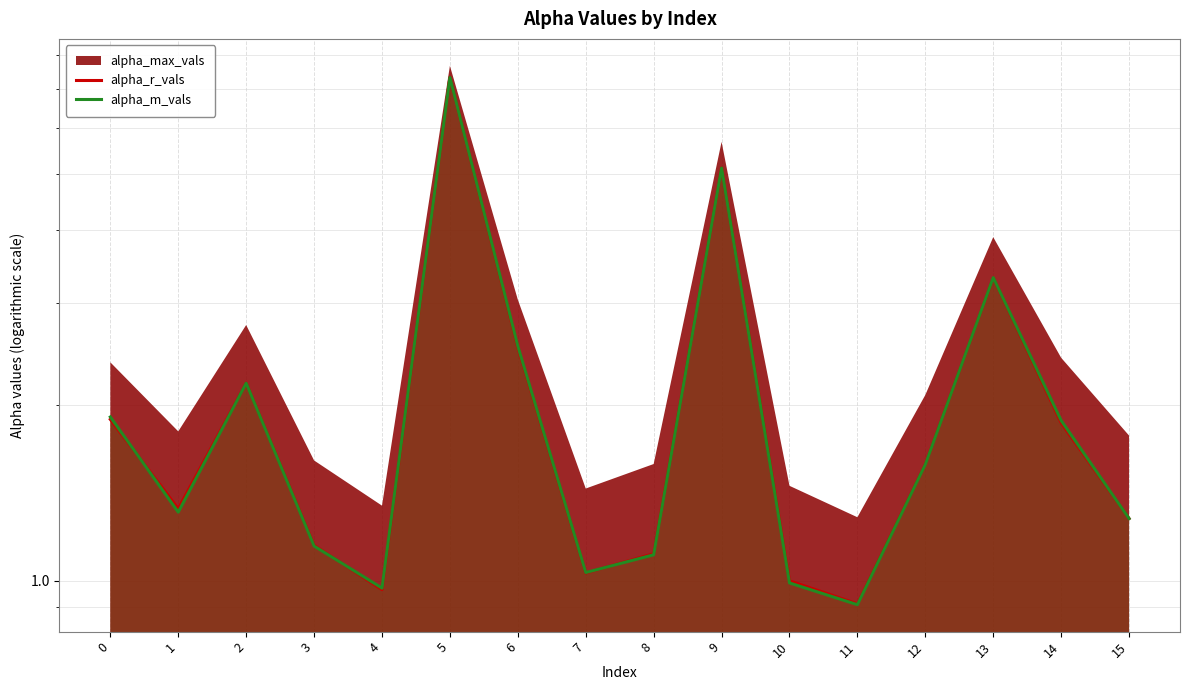

What is the sum of the alpha_r_vals values at 11 and 8?

2.0